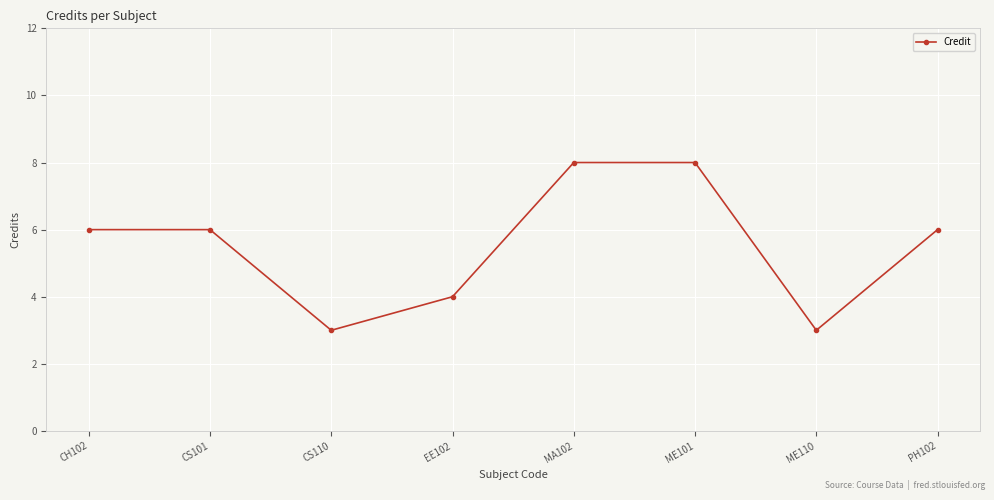

Approximately how many times larger is the value at EE102 compared to PH102?

0.7